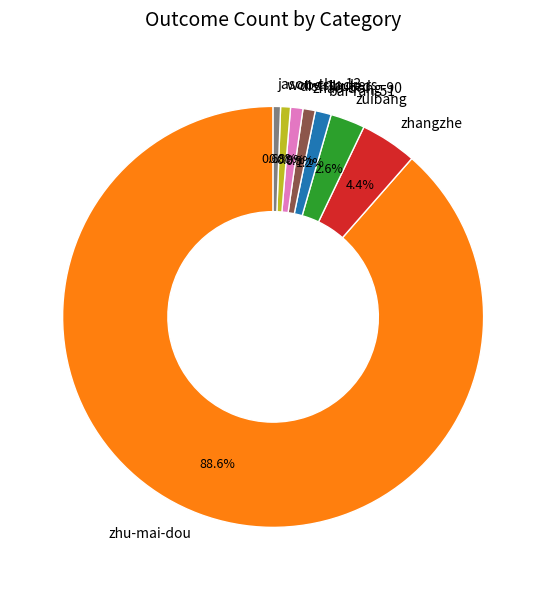

Approximately how many times larger is the value at zhu-mai-dou compared to distributed?

93.6